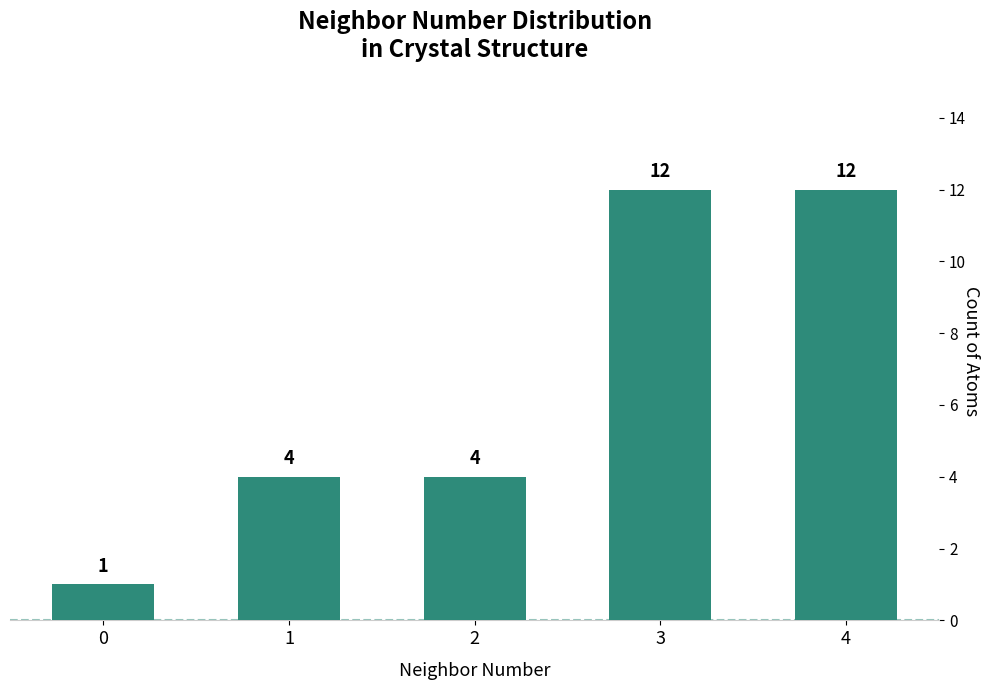

Reading right to left, extract all data points from this chart.

4=12	3=12	2=4	1=4	0=1